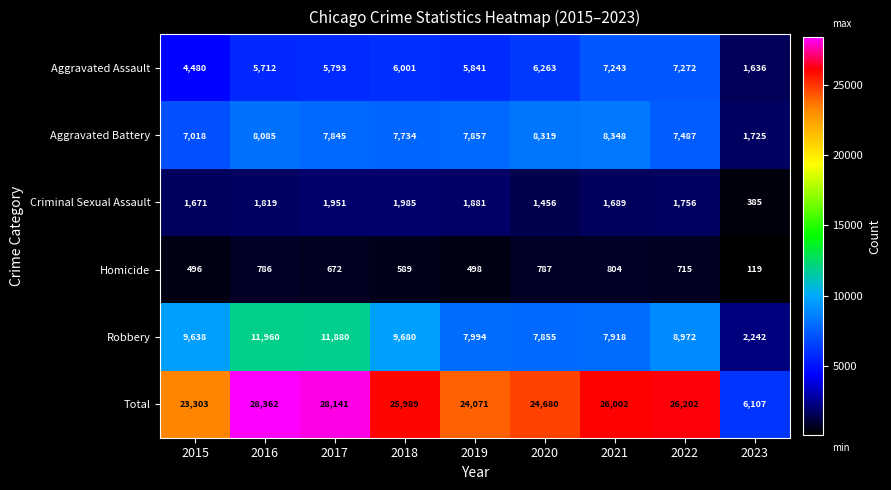

The Total series shows 46398 at 2022. True or false?

False